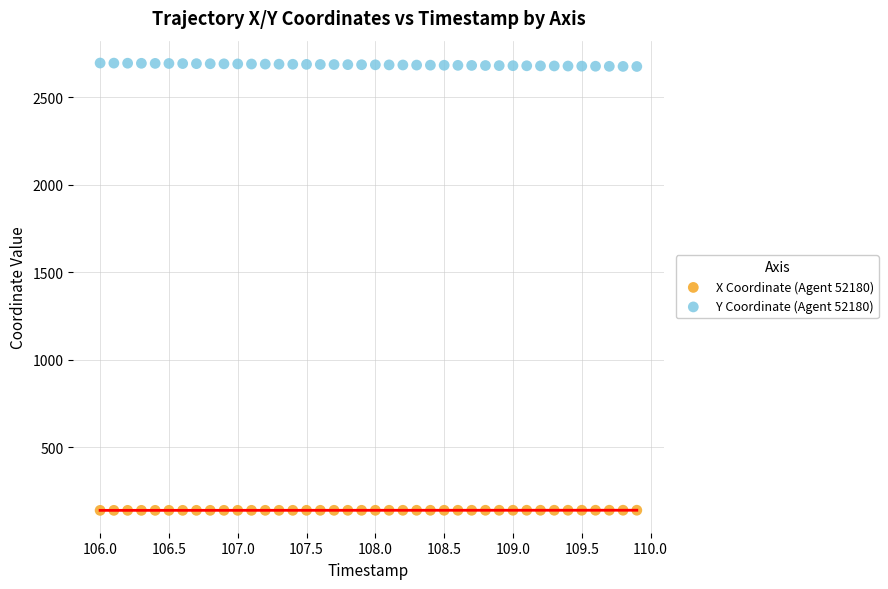

Which series contains the highest Y value?

Y Coordinate (Agent 52180)